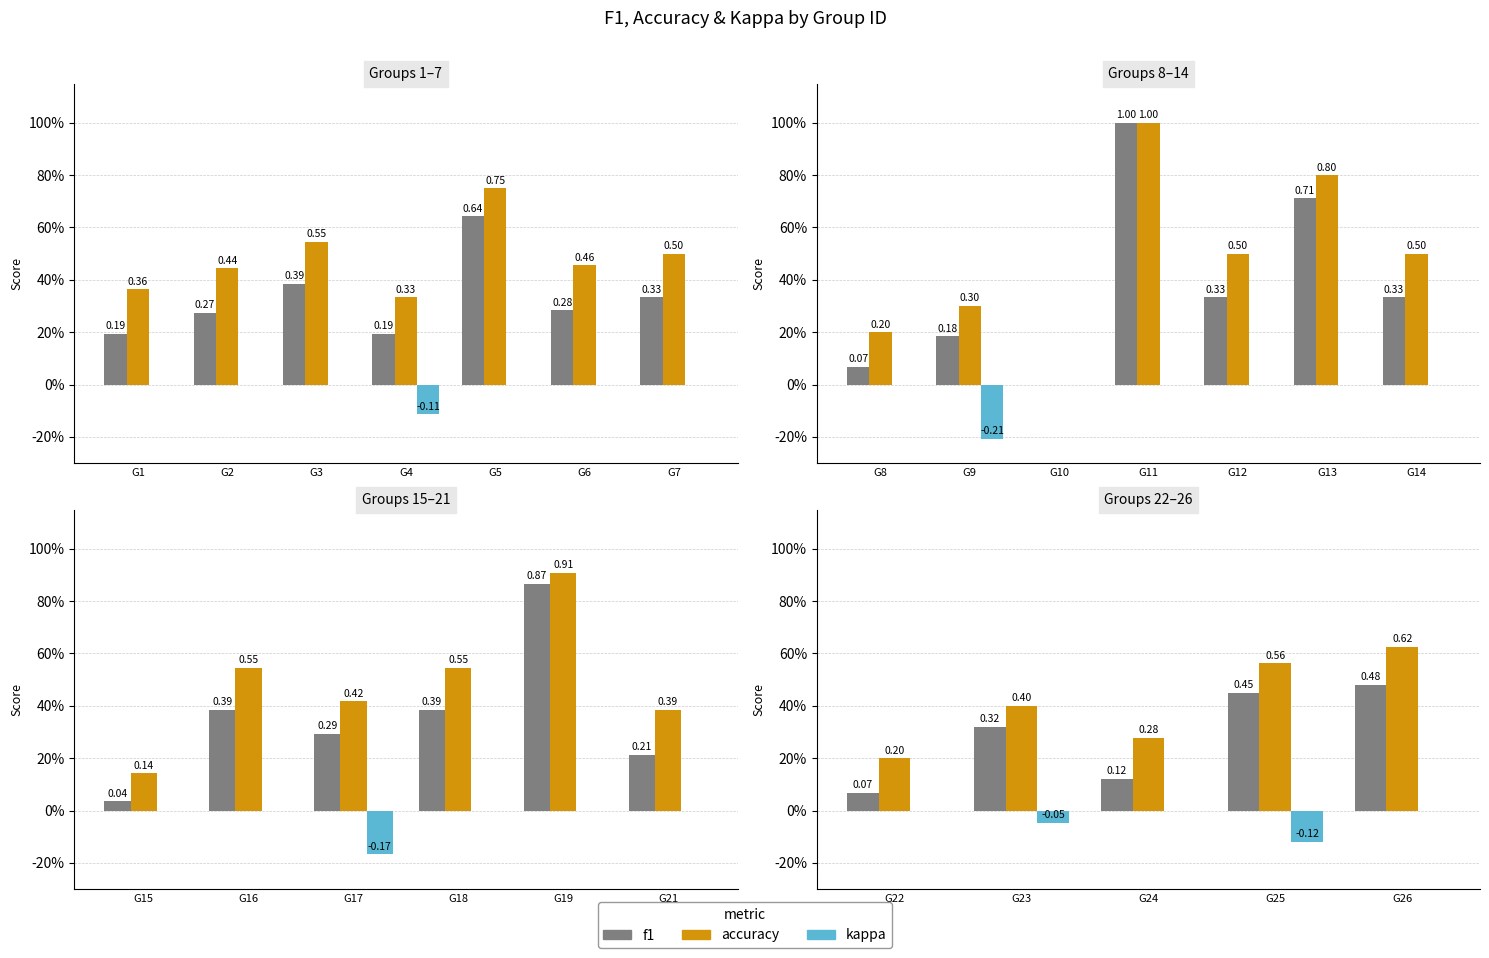

At which label is kappa closest to 0?

G22